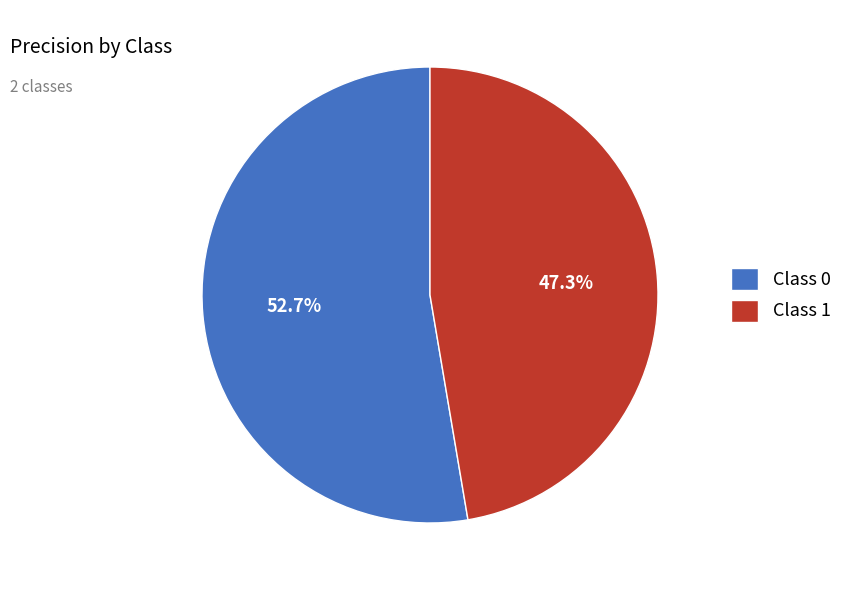

What percentage do Class 0 and Class 1 together represent?

100.0%